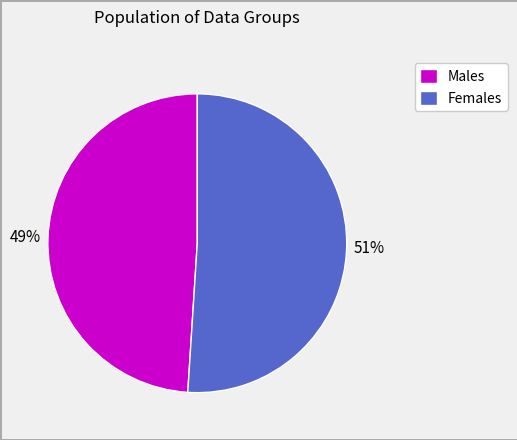

To the nearest percent, what is the average slice percentage?

50%